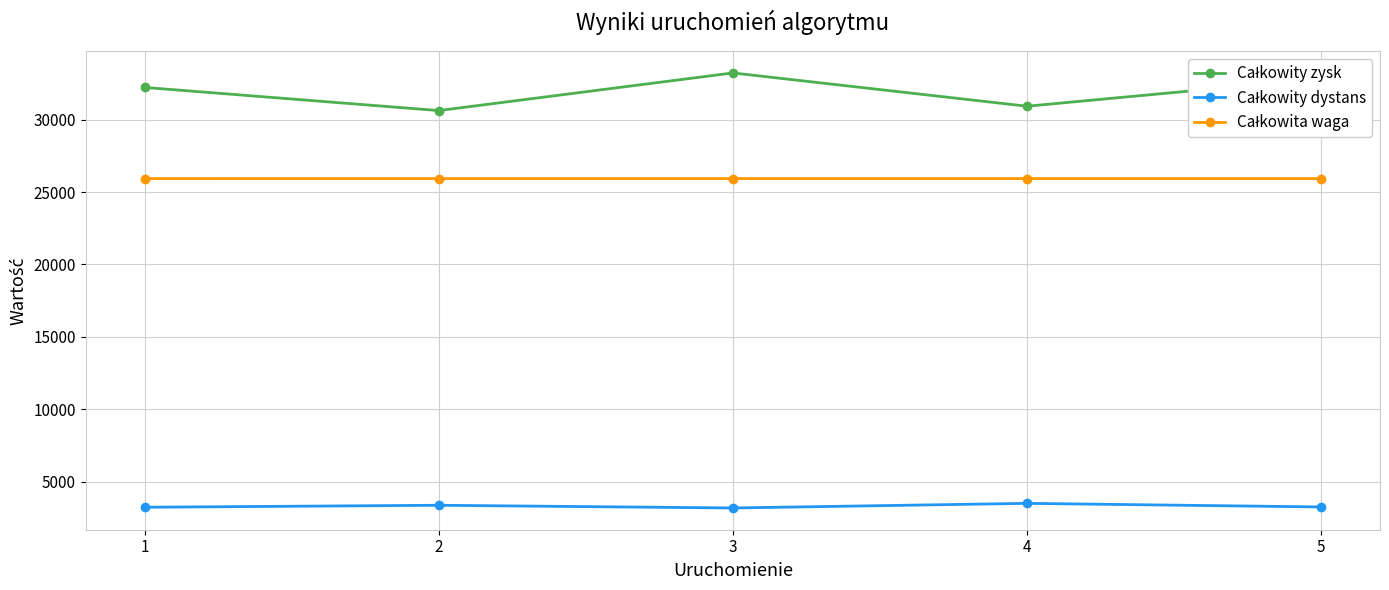

What is the spread (max minus min) of values at 3?

30061